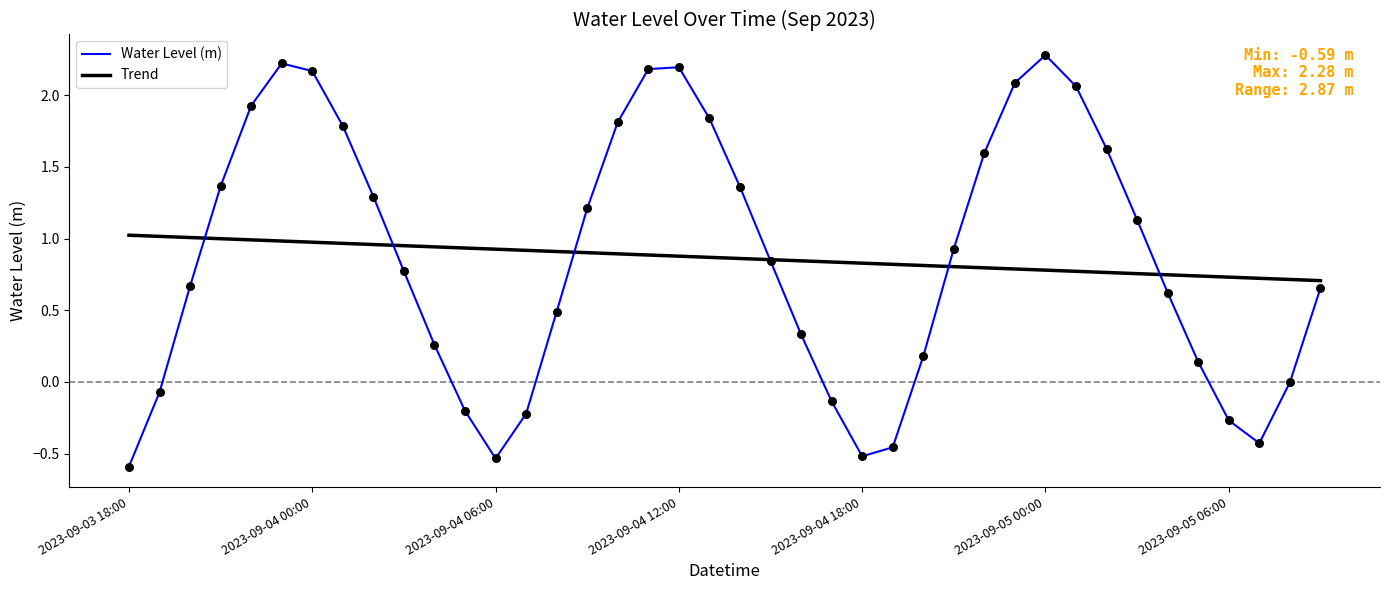

What is the minimum value shown in the chart?

-0.6